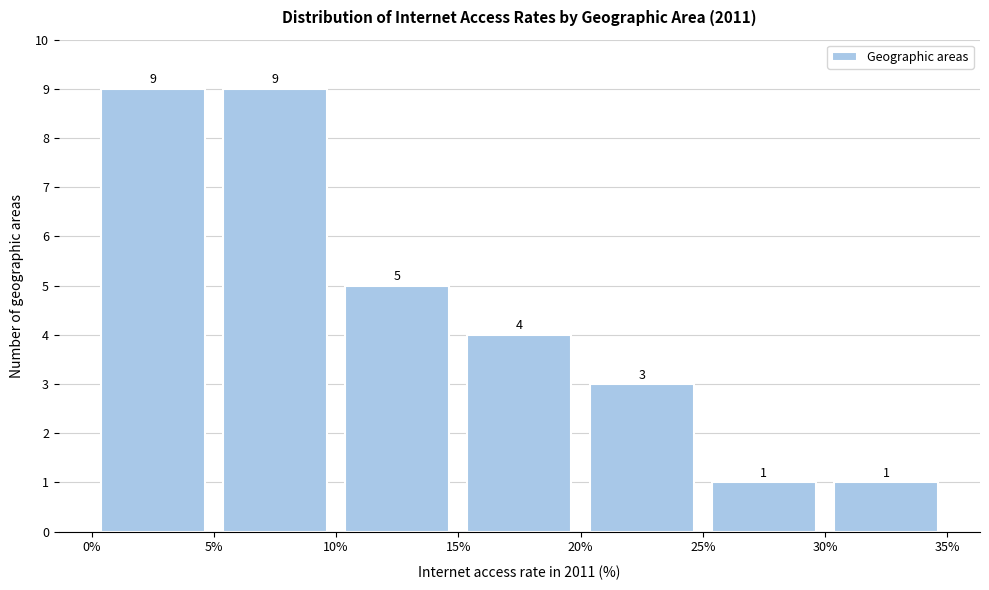

How tall is the bar that spans 5% to 10% on the x-axis?

9